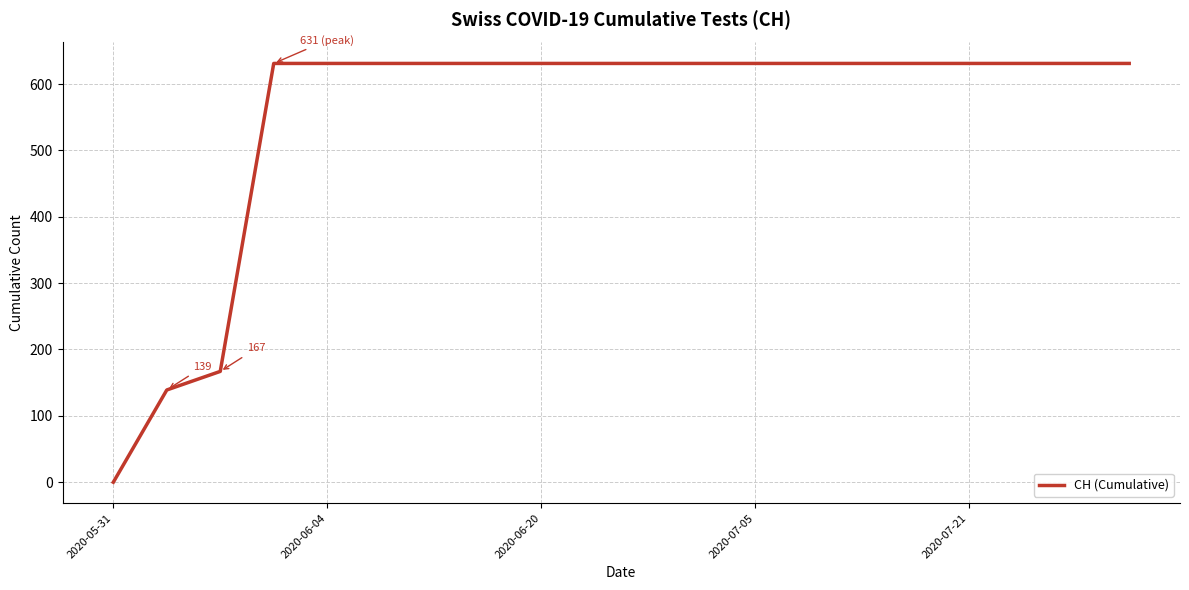

What is the greatest value displayed?

631